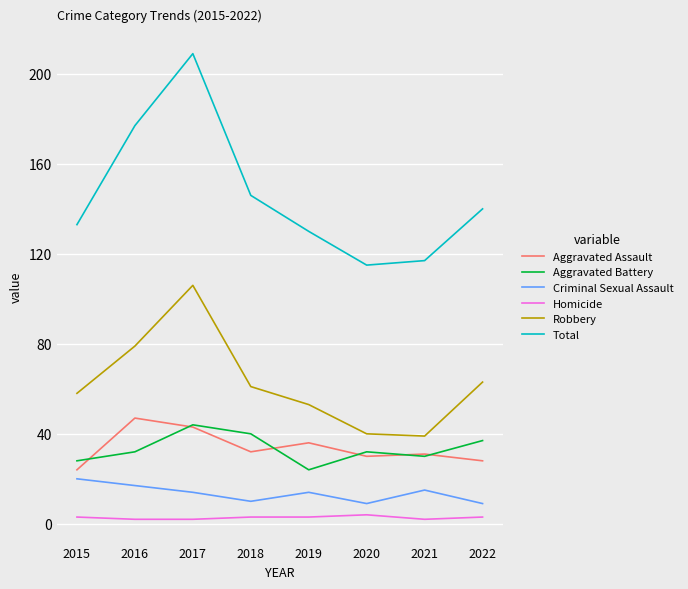

True or false: Aggravated Battery has more than 1 interior local peaks.

True